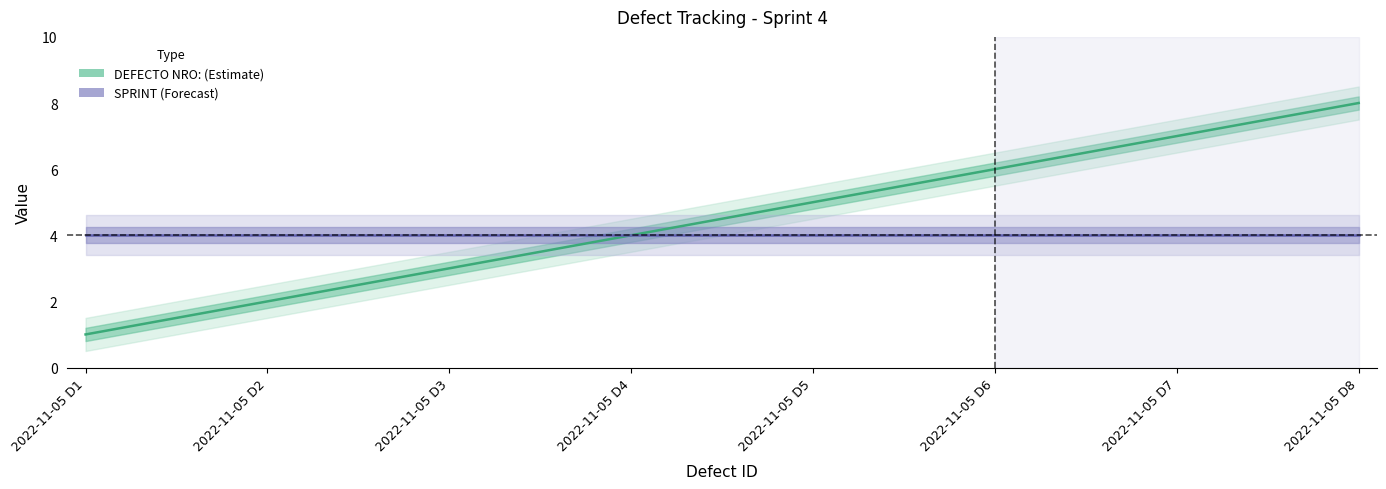

At which category is the sum across all series the highest?

2022-11-05 D8